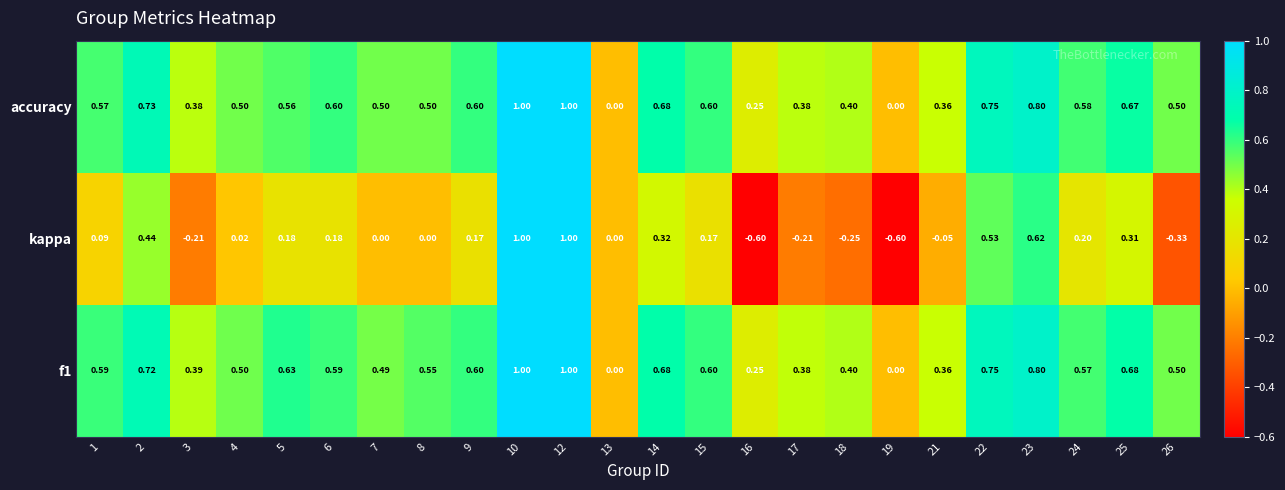

Is the value of f1 at 15 greater than the value of accuracy at 12?

No